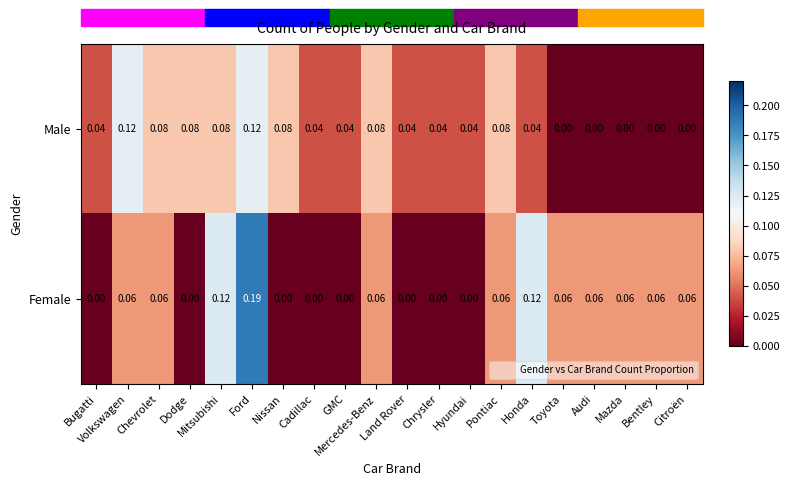

Which series has the largest total across all categories?

Male